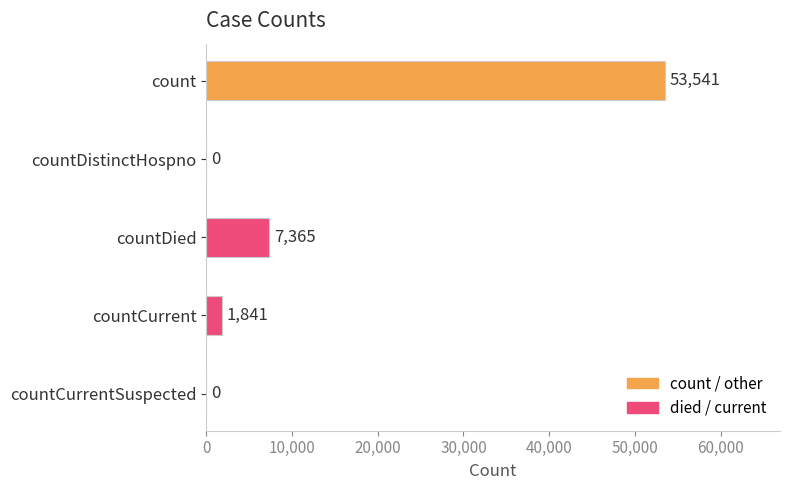

Reading bottom to top, what are all the values shown in this chart?

countCurrentSuspected=0	countCurrent=1841	countDied=7365	countDistinctHospno=0	count=53541